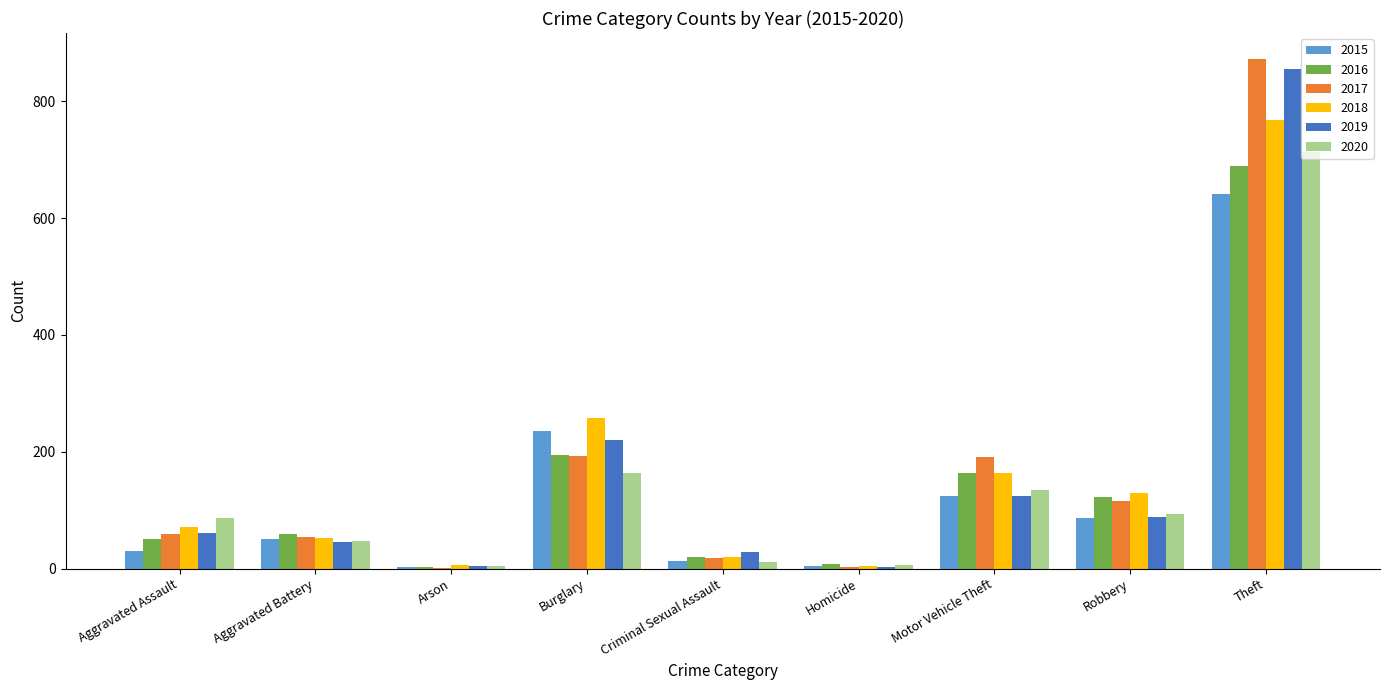

What are all the series names shown in the legend?

2015, 2016, 2017, 2018, 2019, 2020